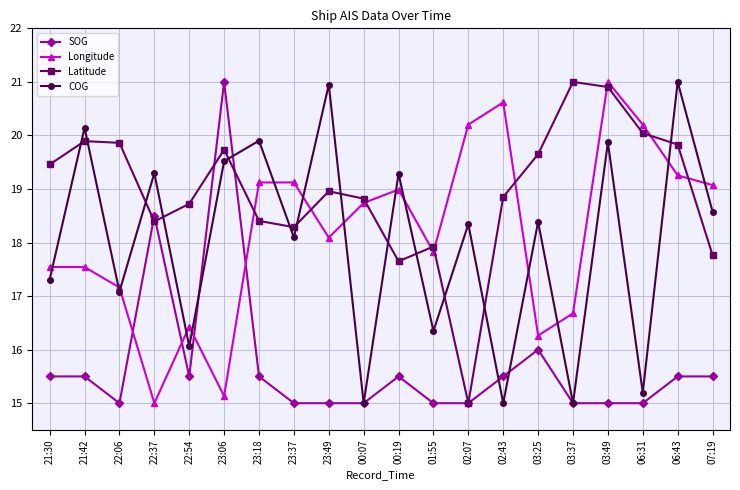

What position from the left is 02:43?

14